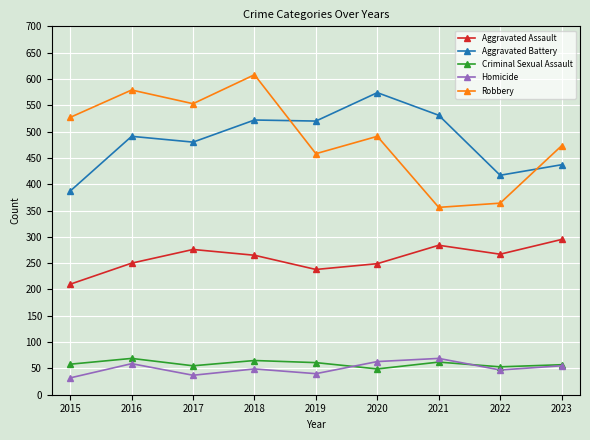

True or false: Aggravated Assault and Robbery intersect in this chart.

False